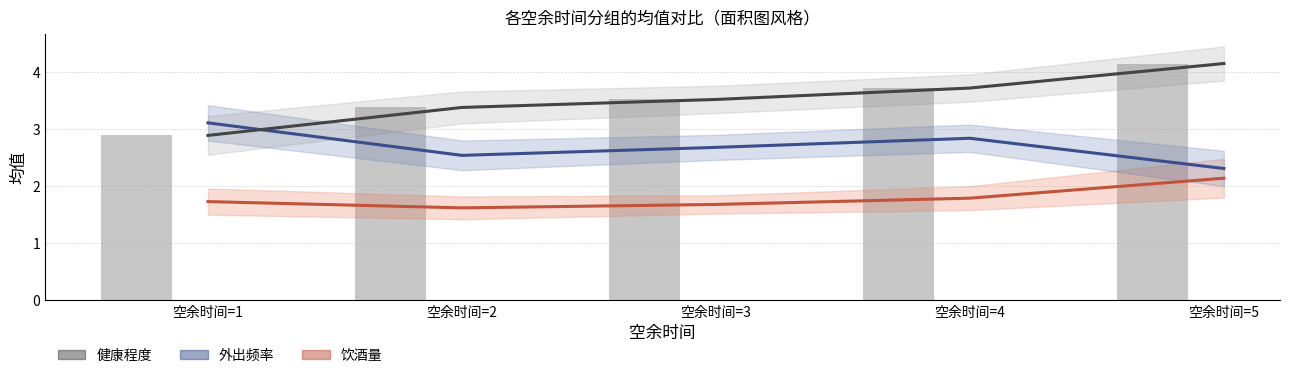

Does the chart contain stacked bars?

No